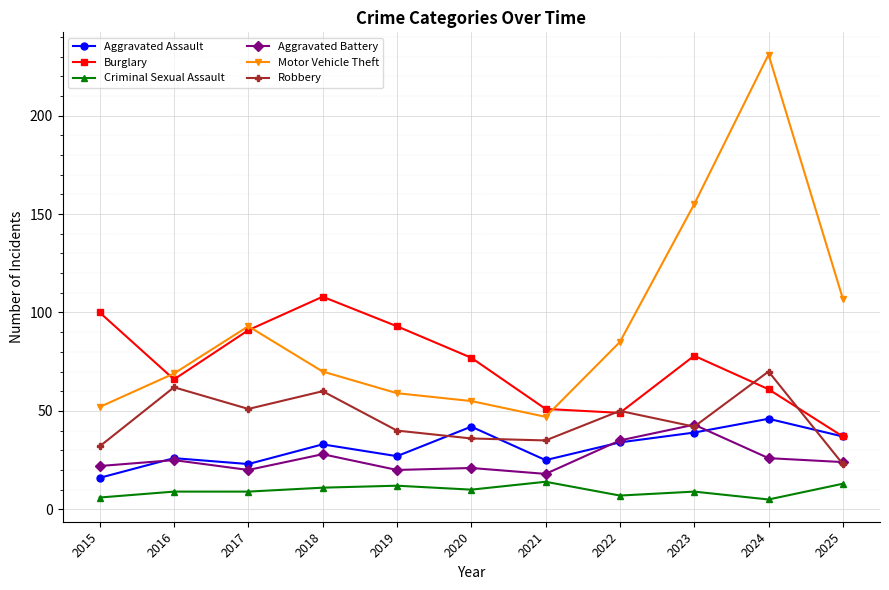

Rank the series by their maximum value, from lowest to highest.

Criminal Sexual Assault, Aggravated Battery, Aggravated Assault, Robbery, Burglary, Motor Vehicle Theft